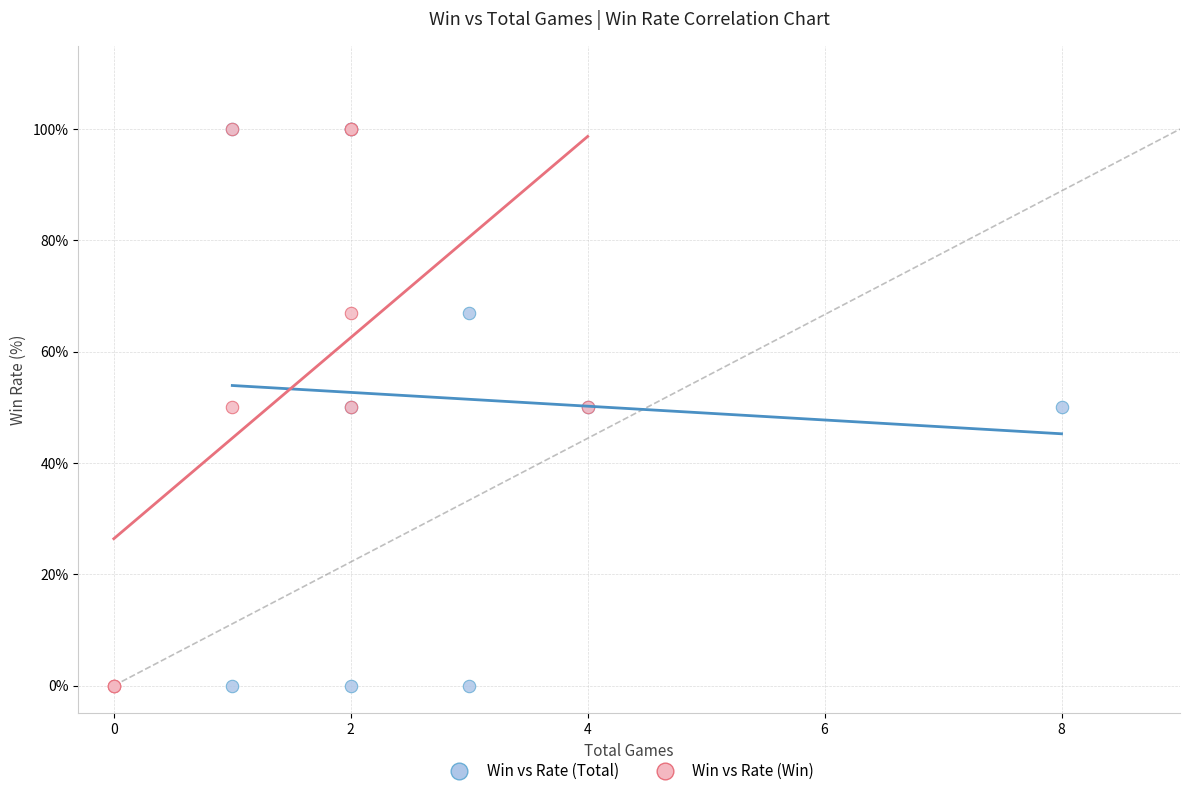

What are all the series names shown in the legend?

Win vs Rate (Total), Win vs Rate (Win)